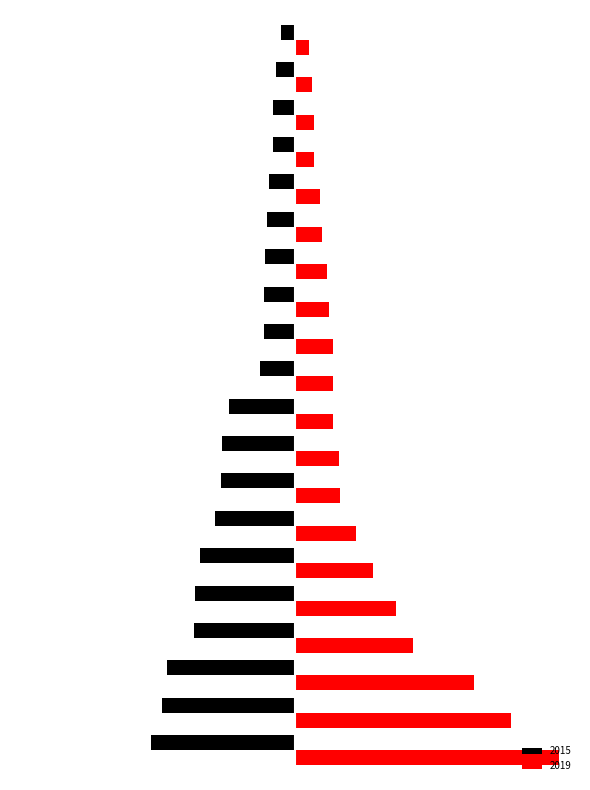

What are all the series names shown in the legend?

2015, 2019